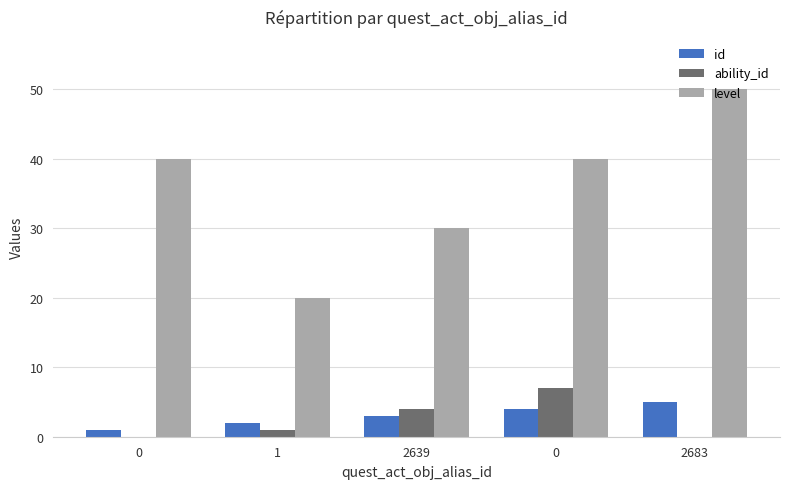

Reading left to right, extract all data points from this chart.

id: 1	2	3	4	5
ability_id: 0	1	4	7	0
level: 40	20	30	40	50